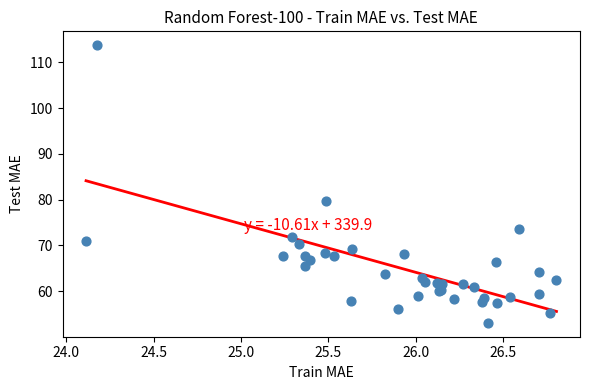

What Y value in the scatter plot is closest to 83?

79.8